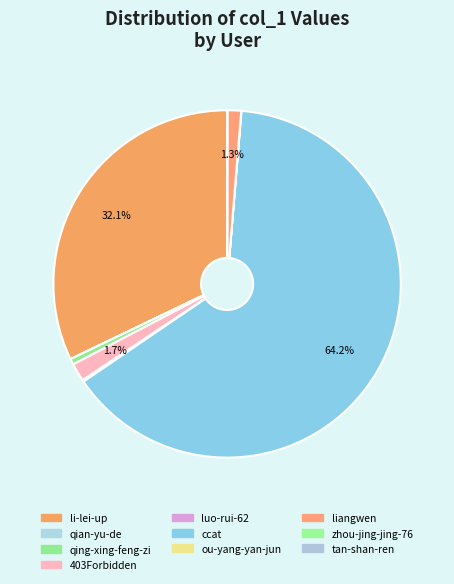

Rank the categories by value from lowest to highest.

zhou-jing-jing-76, qian-yu-de, tan-shan-ren, ou-yang-yan-jun, luo-rui-62, qing-xing-feng-zi, liangwen, 403Forbidden, li-lei-up, ccat